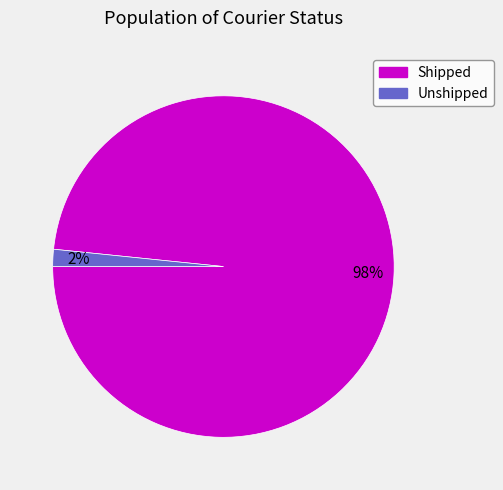

Which has a higher value, Unshipped or Shipped?

Shipped